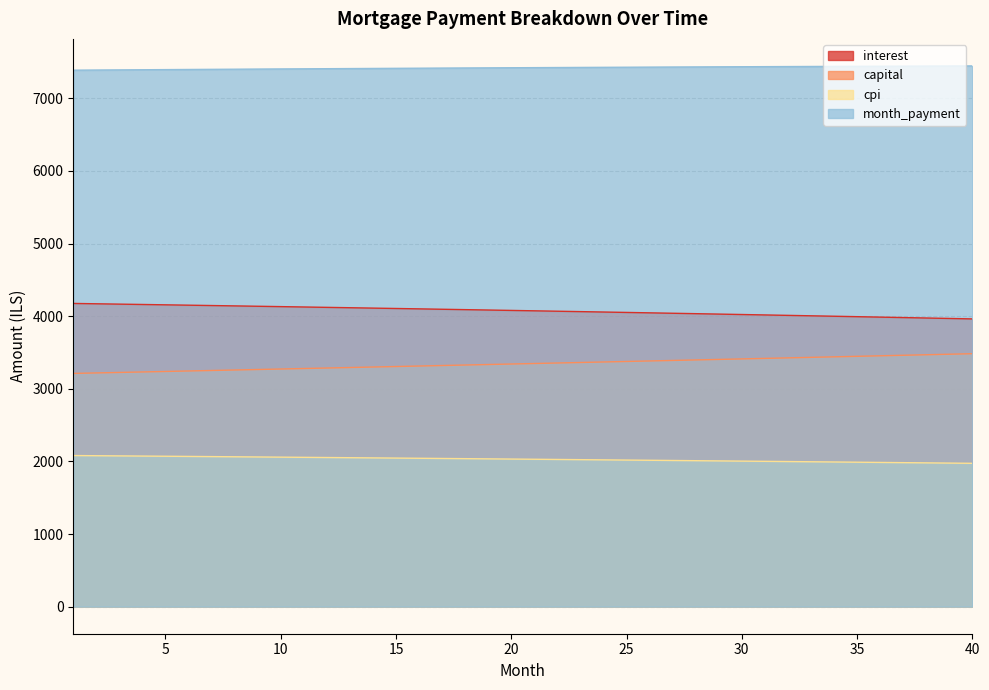

At which label does interest first exceed 4079?

1